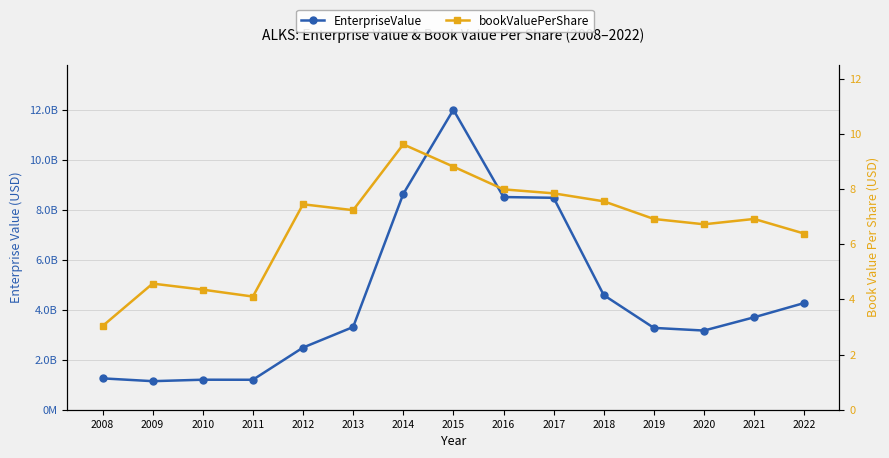

At which category does EnterpriseValue reach its first local valley?

2009